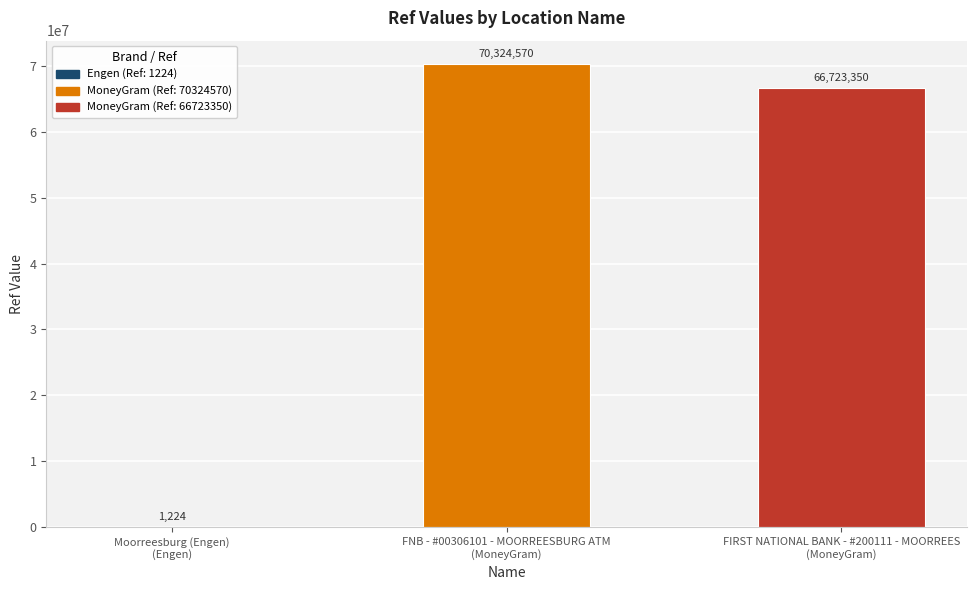

Reading left to right, what are all the values shown in this chart?

1224	70324570	66723350